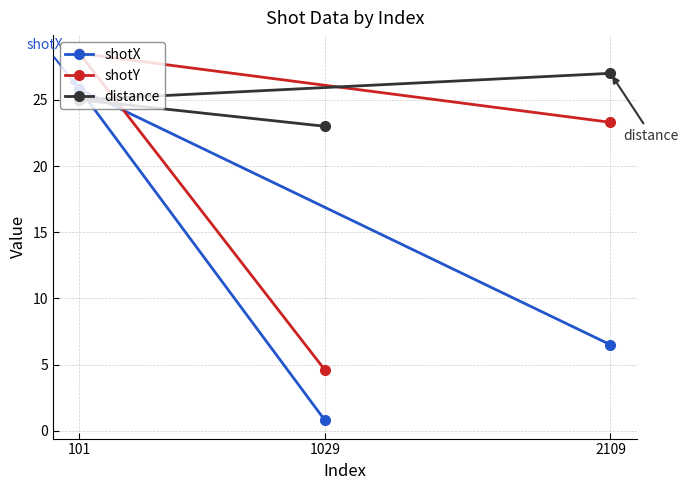

What are all the series names shown in the legend?

shotX, shotY, distance